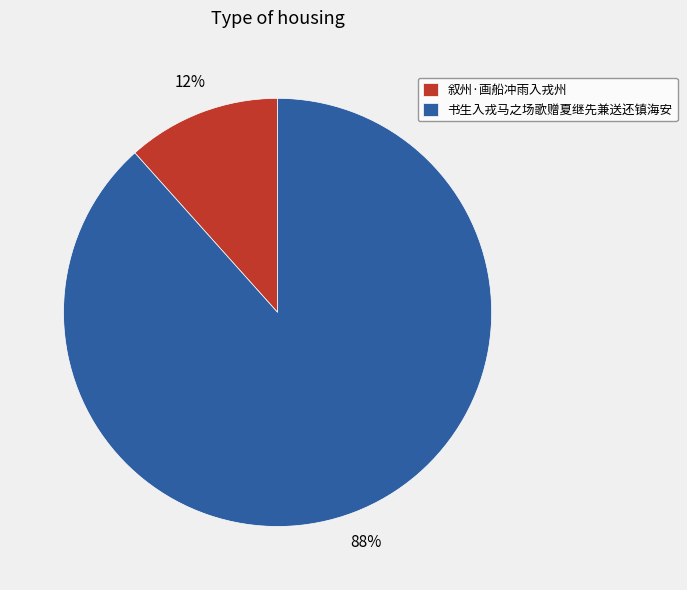

Which category has the smallest portion of the pie?

叙州·画船冲雨入戎州